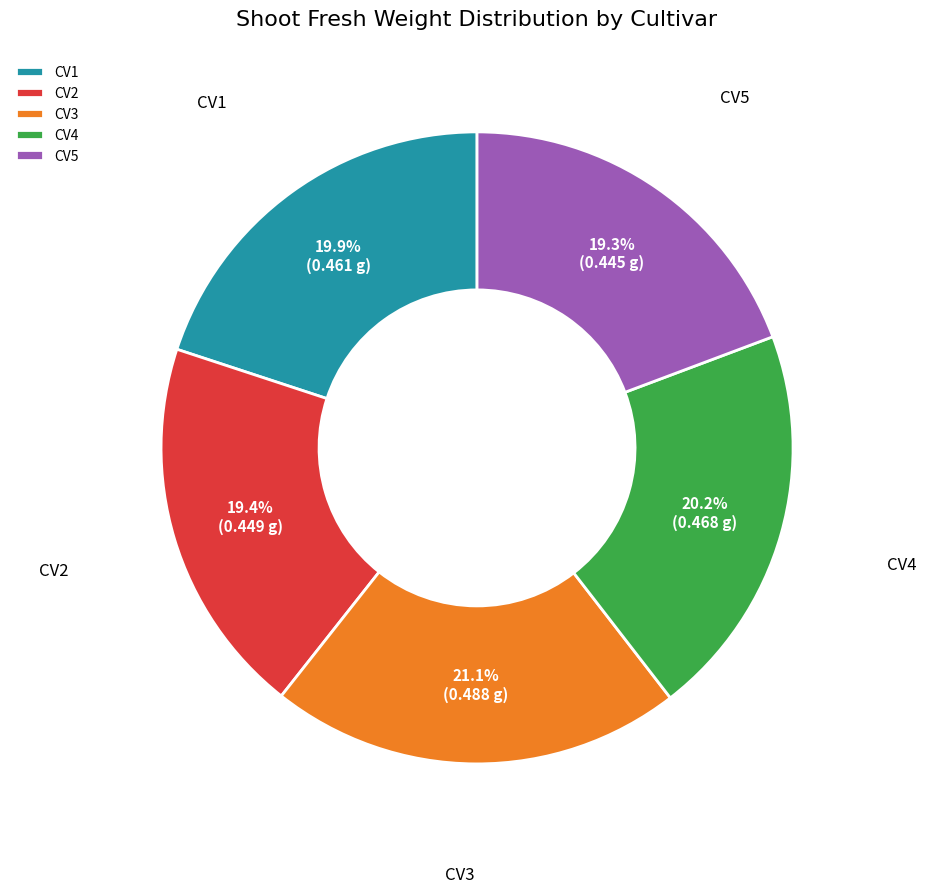

To the nearest percent, what is the difference between the CV5 and CV3 slice percentages?

2%